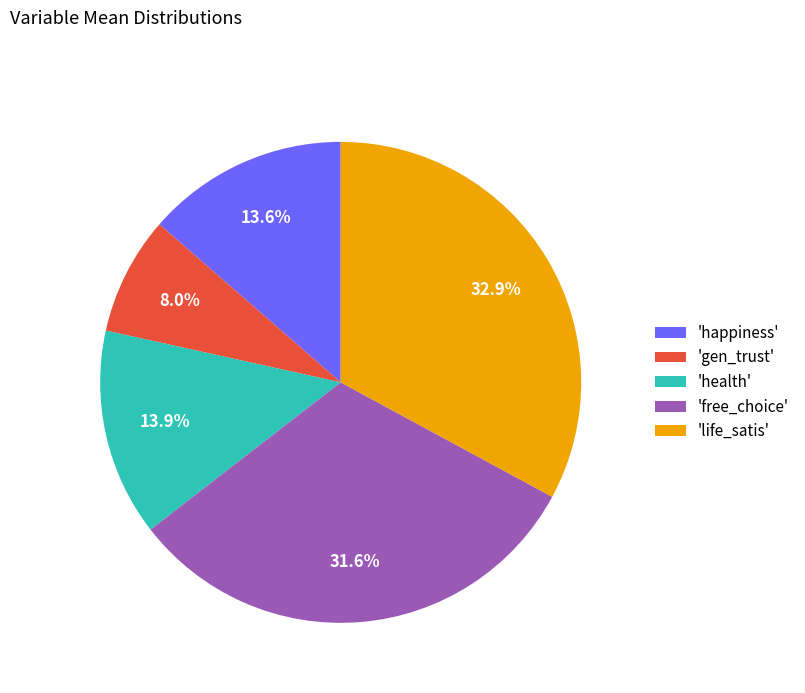

Between 'life_satis' and 'free_choice', which is larger?

'life_satis'